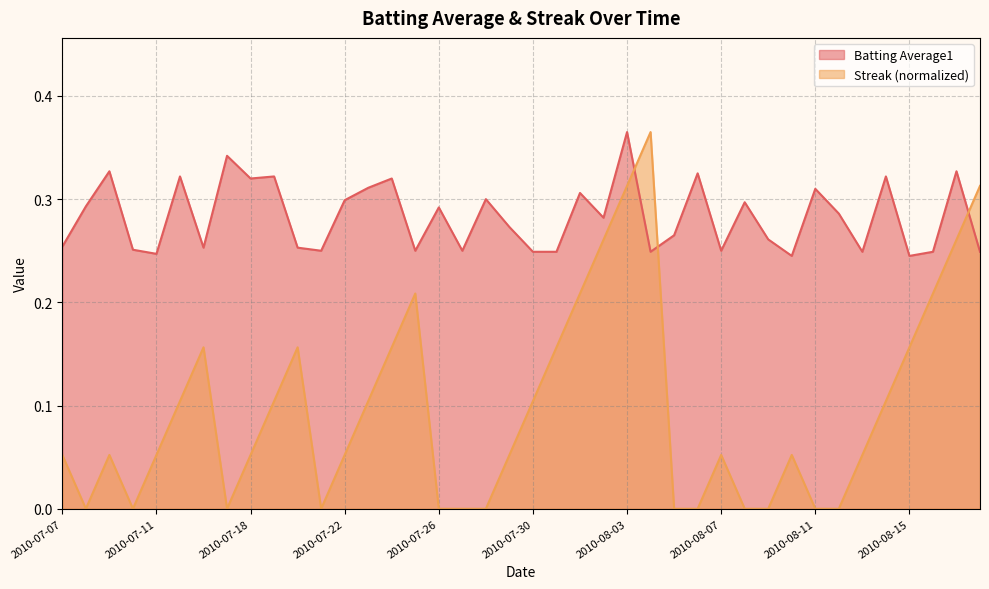

True or false: Streak and Batting Average1 intersect in this chart.

True